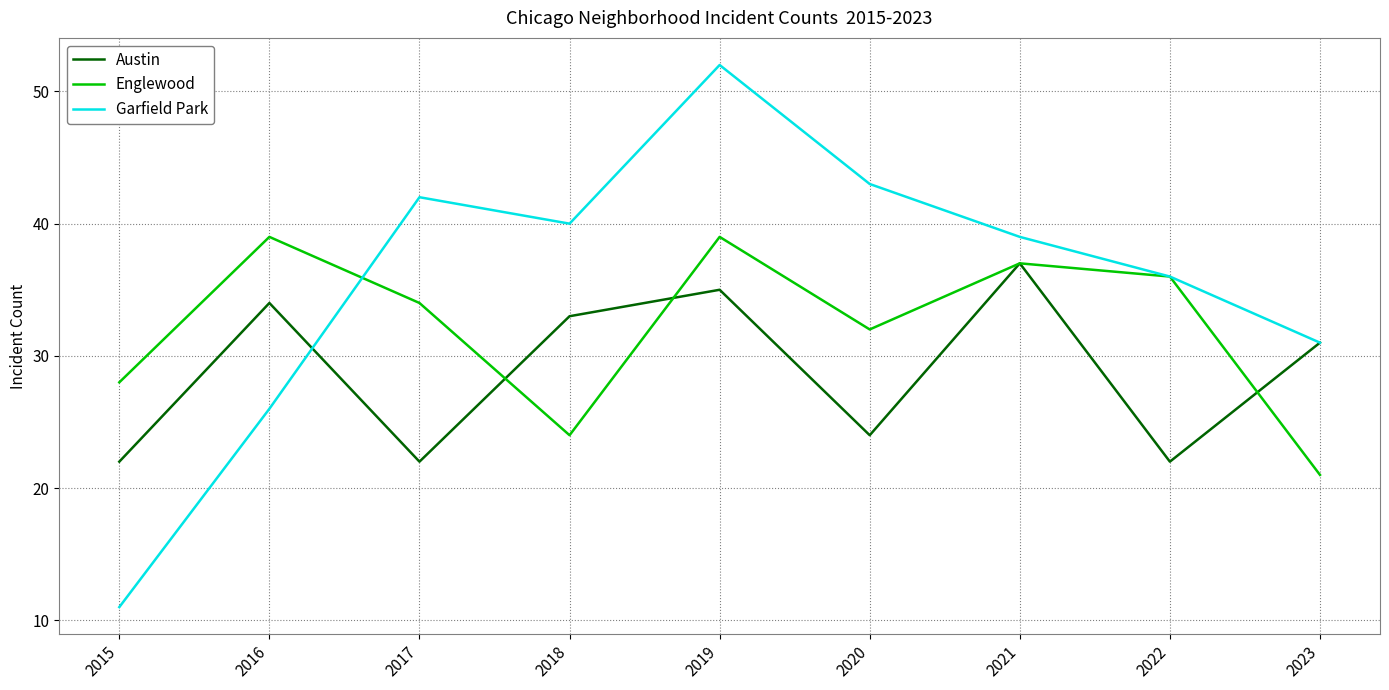

Which category has the lowest value in the Garfield Park series?

2015